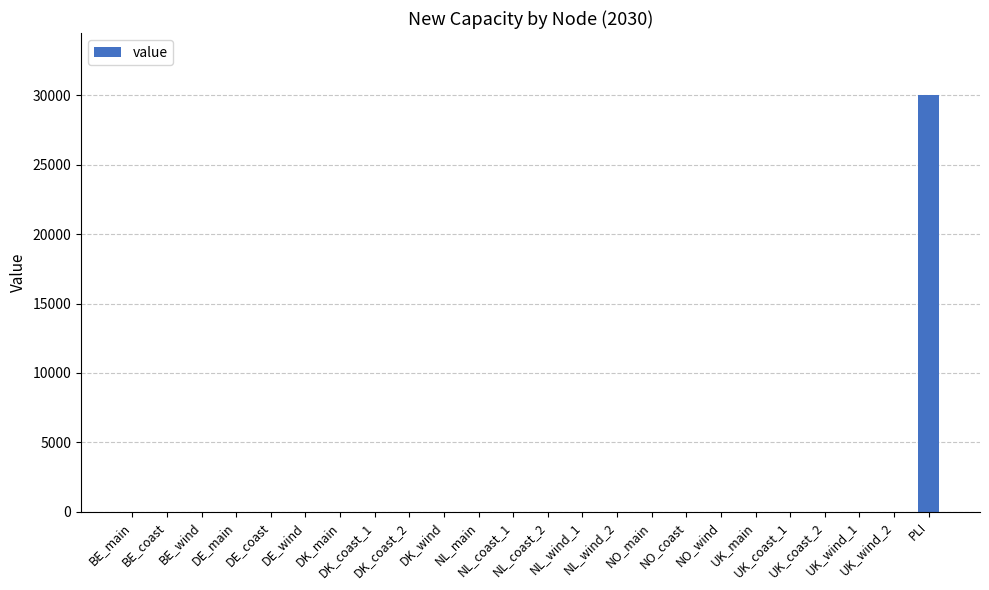

Reading left to right, transcribe all the data shown in this chart.

0	0	0	0	0	0	0	0	0	0	0	0	0	0	0	0	0	0	0	0	0	0	0	30000